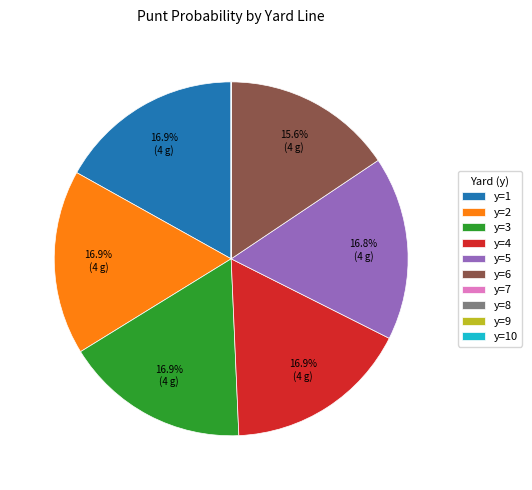

Approximately how many times larger is the value at y=5 compared to y=6?

1.1